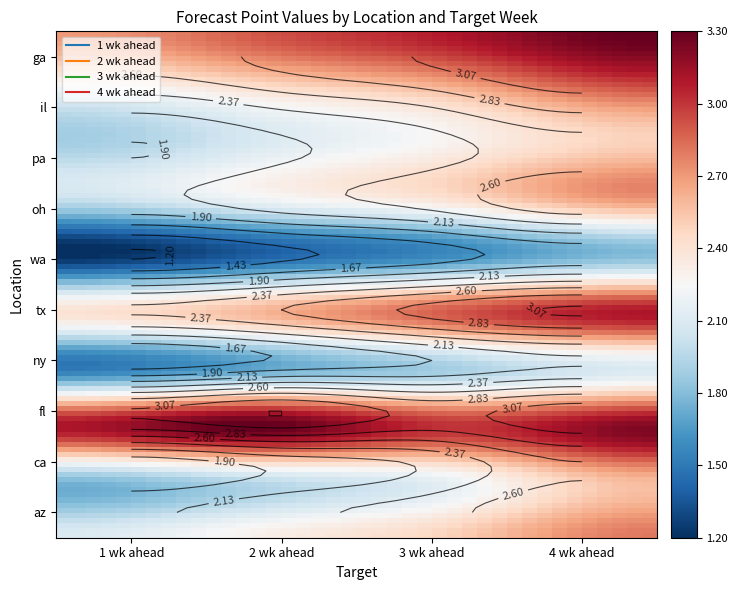

Which series has the widest spread of values?

1 wk ahead